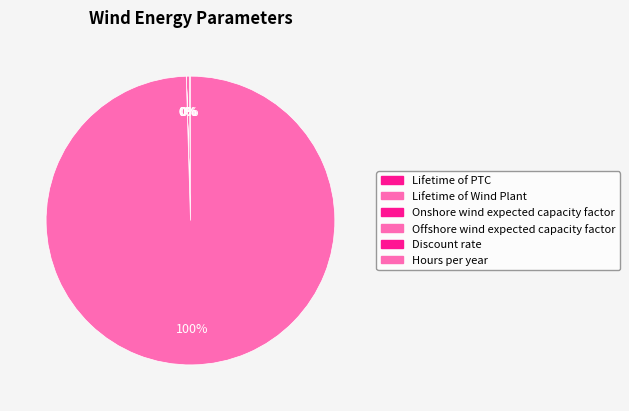

Count the number of slices in the pie.

6